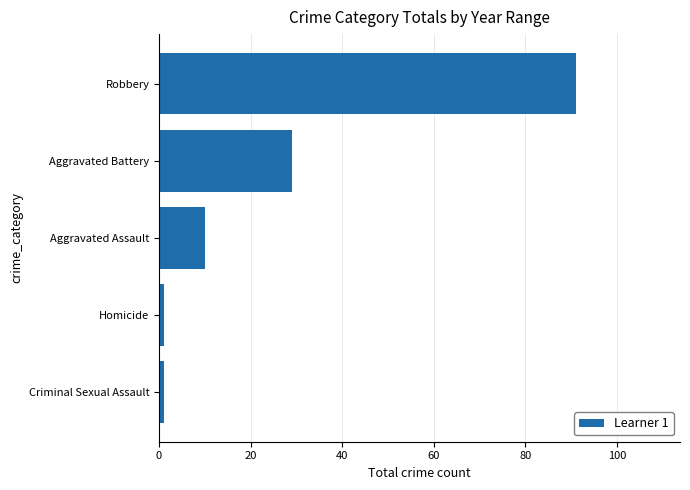

What is the difference between the maximum and minimum values?

90